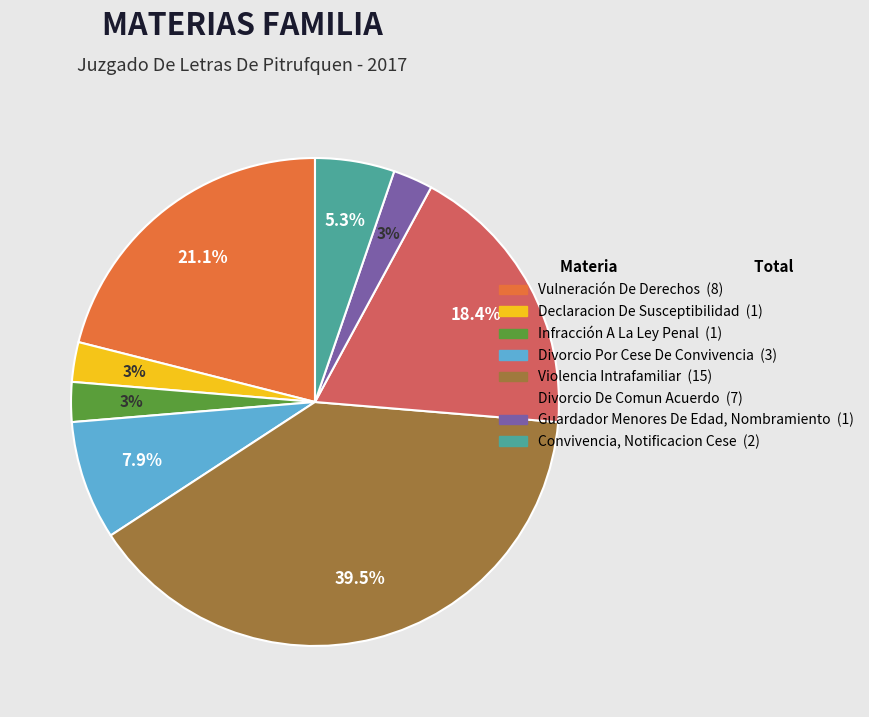

Approximately how many times larger is the value at Infracción A La Ley Penal compared to Divorcio De Comun Acuerdo?

0.1